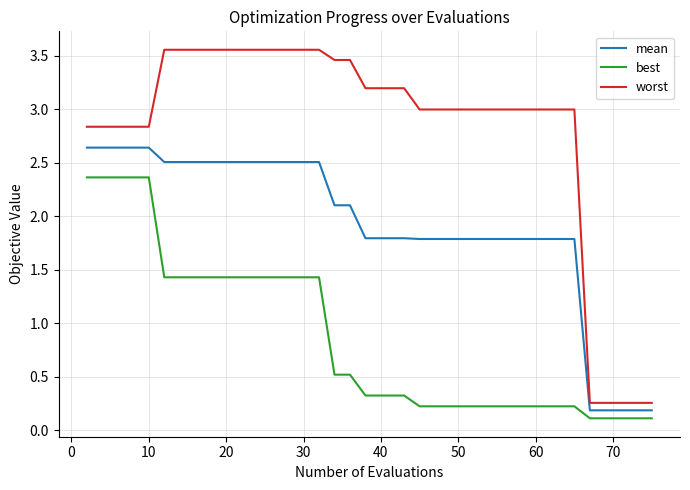

Which series has the largest total across all categories?

worst